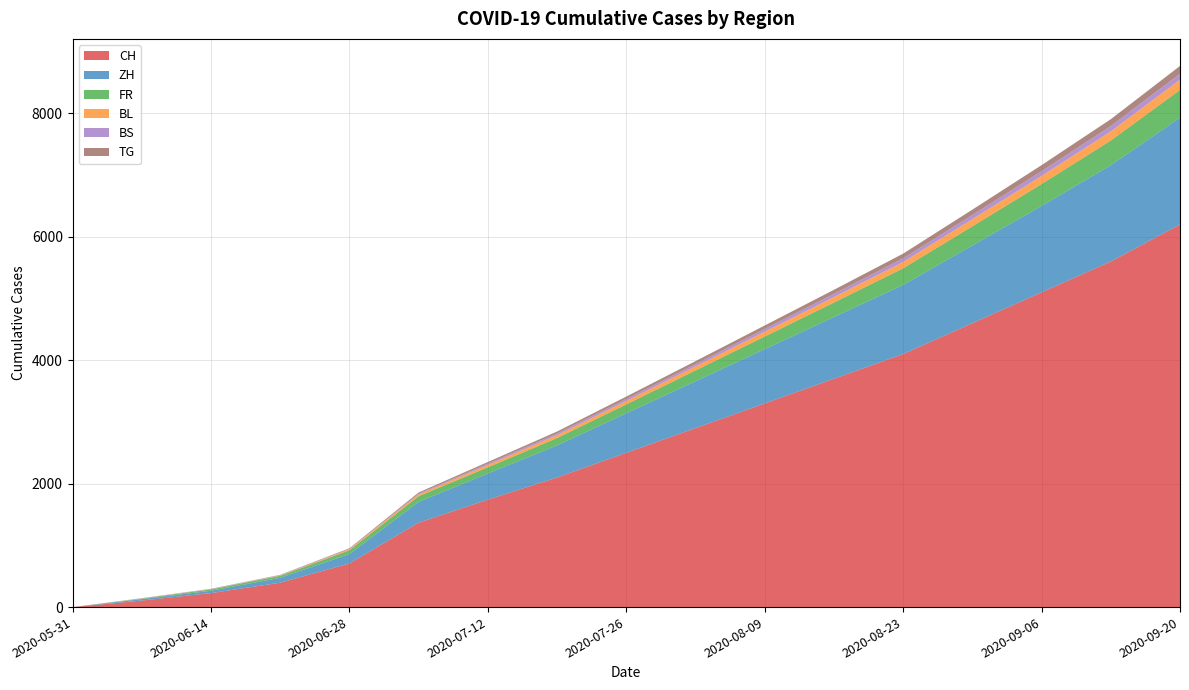

Reading right to left, transcribe all the data shown in this chart.

CH: 2020-09-20=6200	2020-09-13=5600	2020-09-06=5100	2020-08-30=4600	2020-08-23=4100	2020-08-16=3700	2020-08-09=3300	2020-08-02=2900	2020-07-26=2500	2020-07-19=2100	2020-07-12=1741	2020-07-05=1368	2020-06-28=707	2020-06-21=395	2020-06-14=227	2020-06-07=106	2020-05-31=0
ZH: 2020-09-20=1730	2020-09-13=1560	2020-09-06=1400	2020-08-30=1260	2020-08-23=1120	2020-08-16=1000	2020-08-09=880	2020-08-02=760	2020-07-26=640	2020-07-19=520	2020-07-12=424	2020-07-05=337	2020-06-28=152	2020-06-21=80	2020-06-14=38	2020-06-07=23	2020-05-31=0
FR: 2020-09-20=450	2020-09-13=400	2020-09-06=355	2020-08-30=310	2020-08-23=270	2020-08-16=235	2020-08-09=205	2020-08-02=175	2020-07-26=145	2020-07-19=120	2020-07-12=100	2020-07-05=92	2020-06-28=61	2020-06-21=32	2020-06-14=22	2020-06-07=9	2020-05-31=0
BL: 2020-09-20=165	2020-09-13=147	2020-09-06=131	2020-08-30=116	2020-08-23=102	2020-08-16=89	2020-08-09=77	2020-08-02=65	2020-07-26=55	2020-07-19=46	2020-07-12=38	2020-07-05=27	2020-06-28=16	2020-06-21=7	2020-06-14=4	2020-06-07=3	2020-05-31=0
BS: 2020-09-20=97	2020-09-13=86	2020-09-06=76	2020-08-30=67	2020-08-23=59	2020-08-16=51	2020-08-09=44	2020-08-02=37	2020-07-26=31	2020-07-19=26	2020-07-12=21	2020-07-05=12	2020-06-28=7	2020-06-21=7	2020-06-14=5	2020-06-07=4	2020-05-31=0
TG: 2020-09-20=126	2020-09-13=112	2020-09-06=99	2020-08-30=87	2020-08-23=76	2020-08-16=66	2020-08-09=57	2020-08-02=48	2020-07-26=40	2020-07-19=33	2020-07-12=27	2020-07-05=21	2020-06-28=10	2020-06-21=2	2020-06-14=1	2020-06-07=0	2020-05-31=0